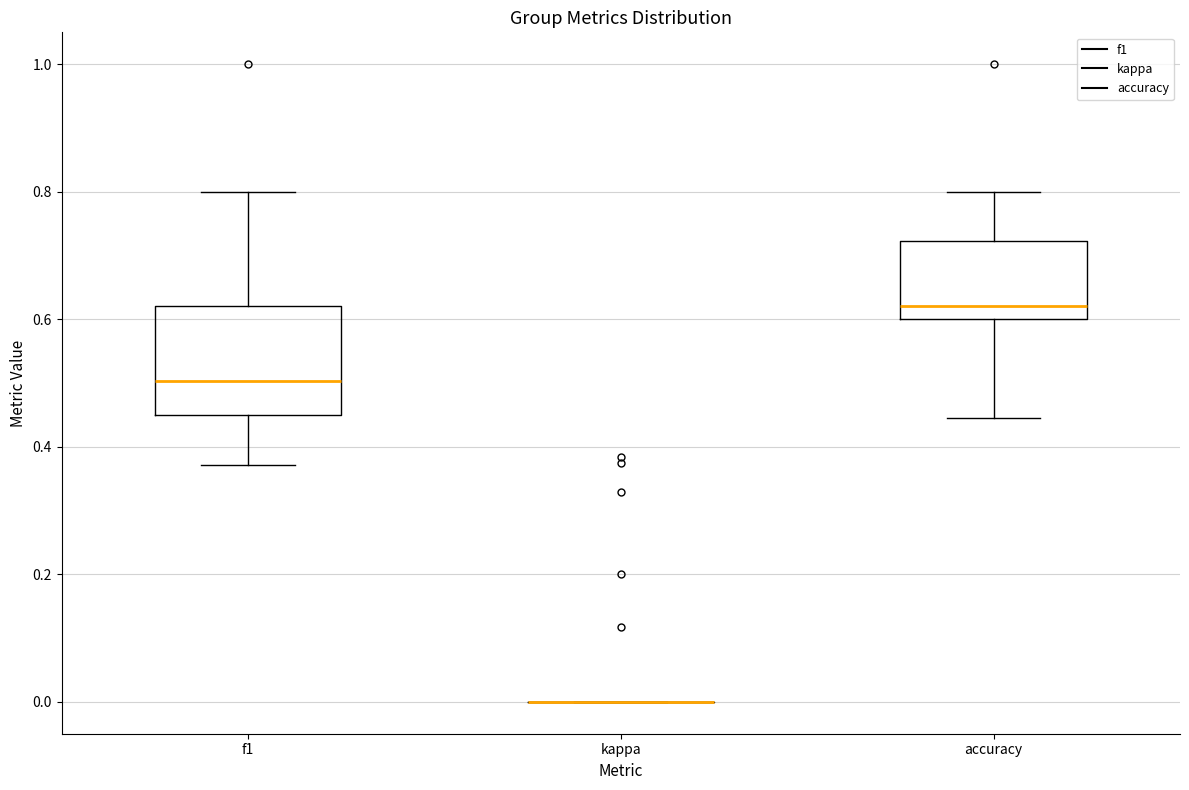

Which box is the tallest, from its lower edge to its upper edge?

f1